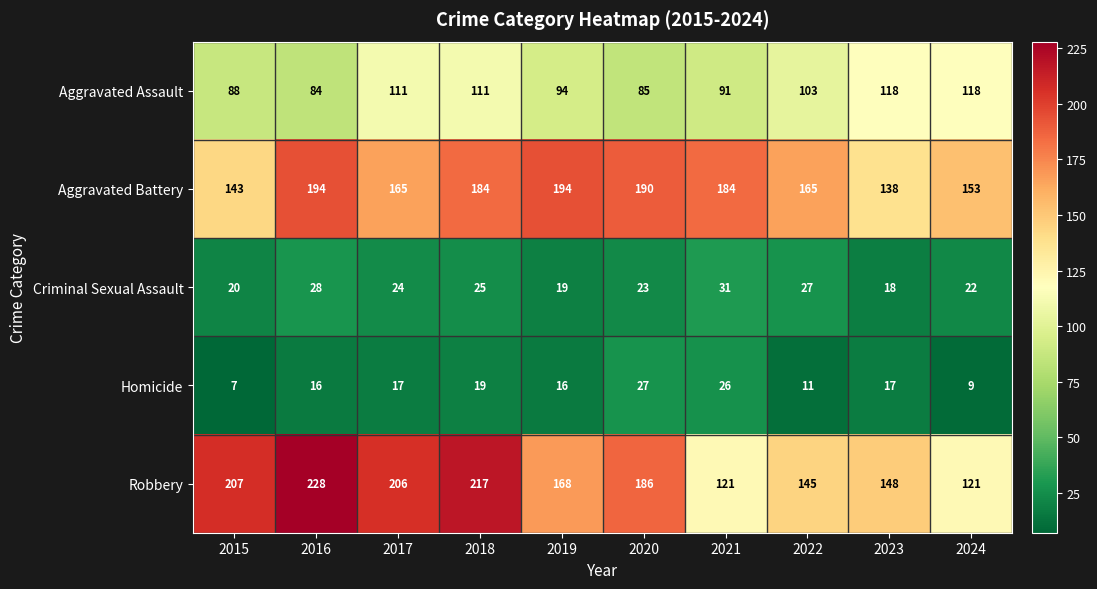

Which series has the widest spread of values?

Robbery